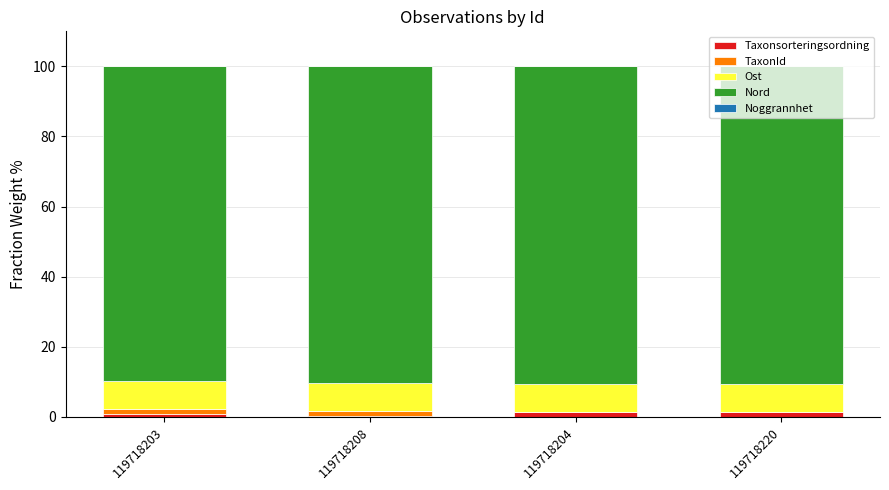

Count the number of categories in the chart.

4